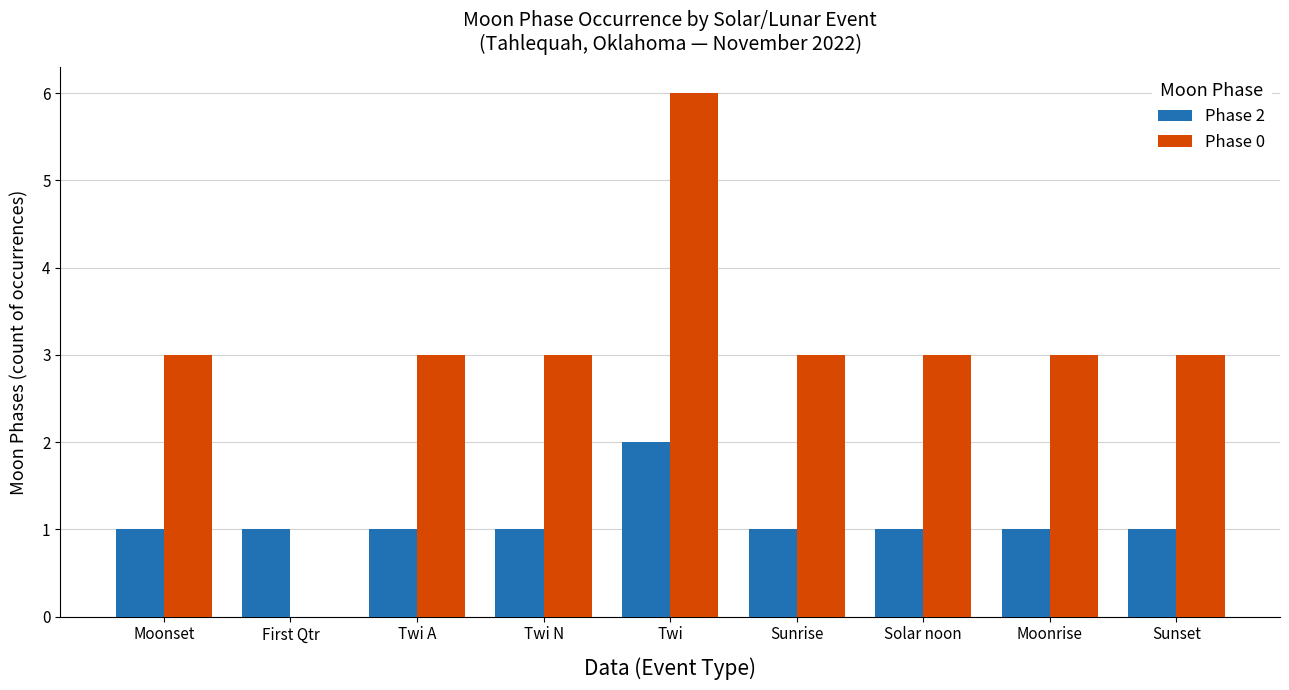

Is the value of Phase 2 at Solar noon greater than the value of Phase 0 at Sunset?

No